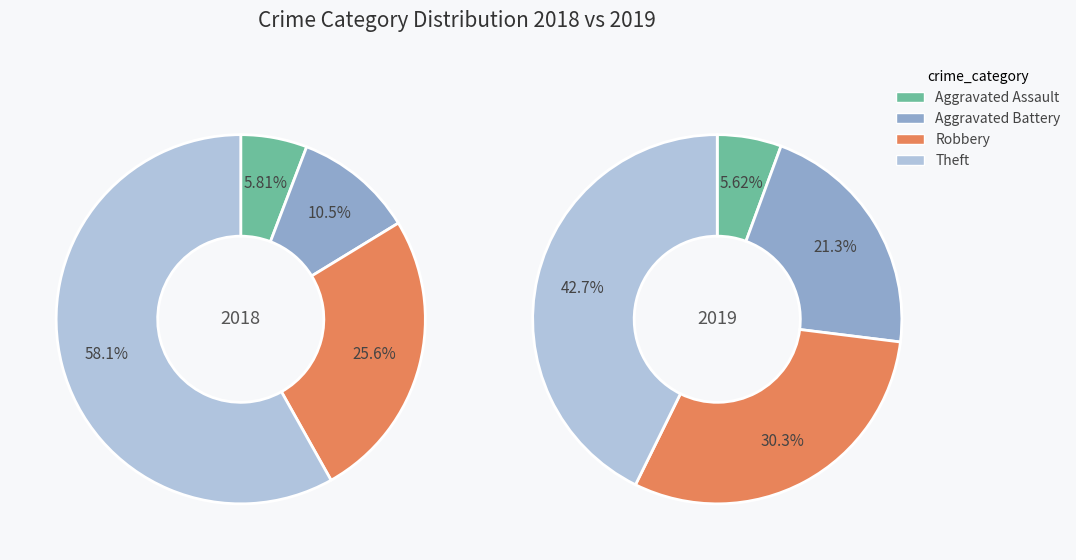

Does any single category account for the majority?

Yes